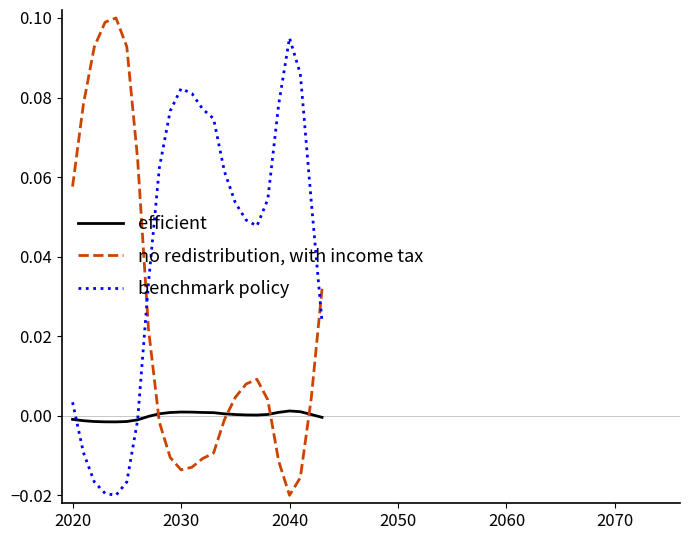

Which series has the largest range (max minus min)?

no redistribution, with income tax